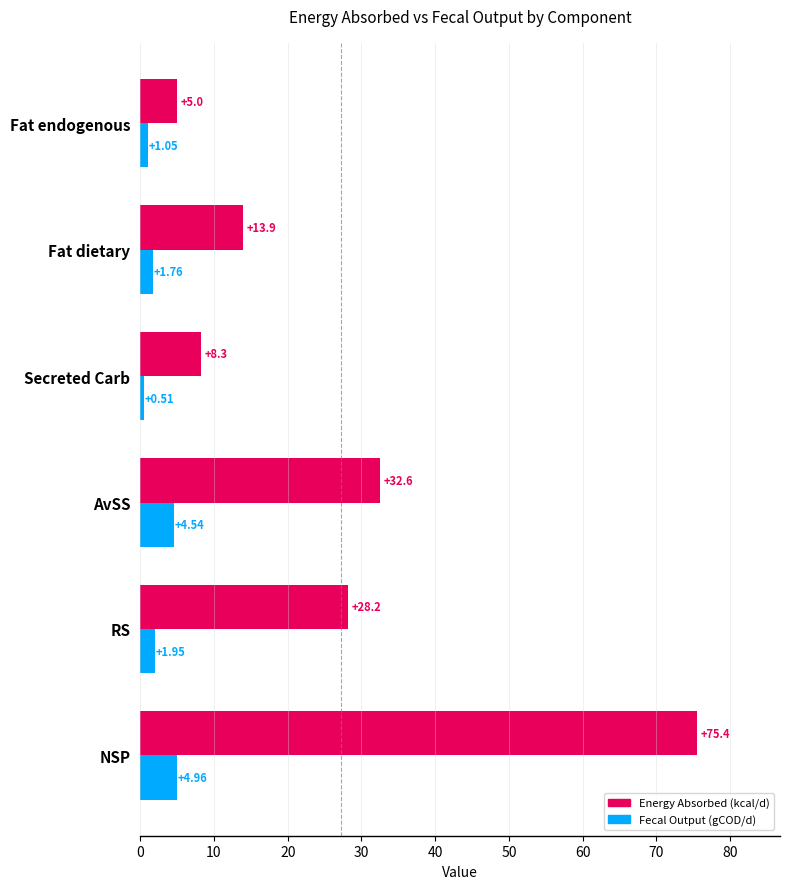

What is the average value of the Energy Absorbed (kcal/d) series?

27.2